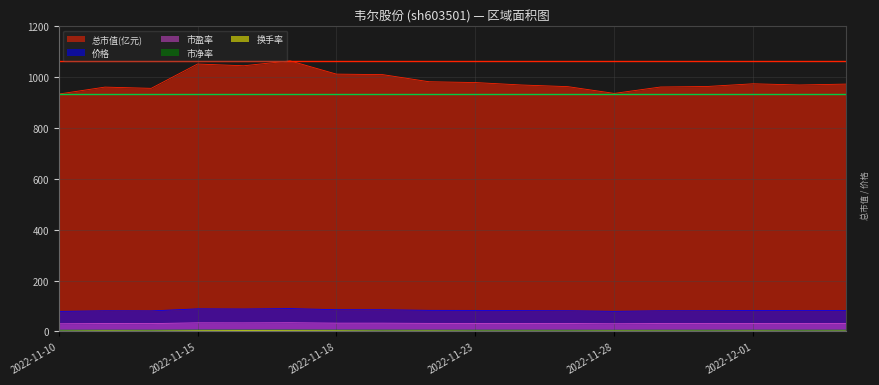

The value of 市净率 at 2022-11-30 is 8.0. True or false?

False